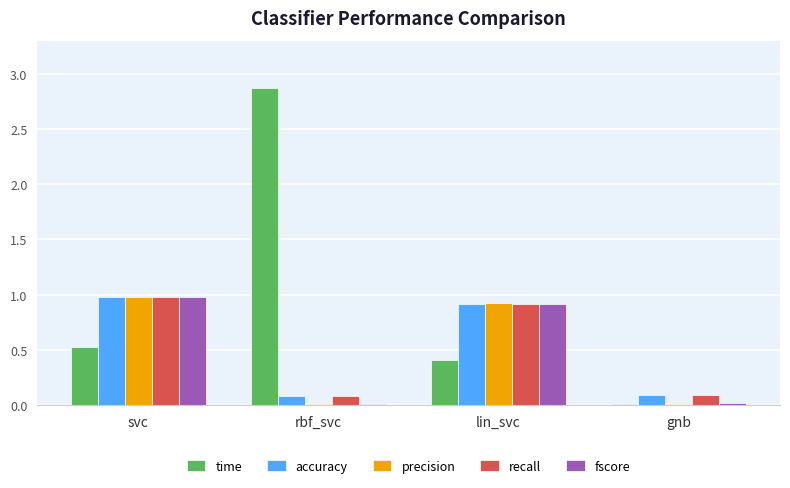

How many groups of bars are there?

4